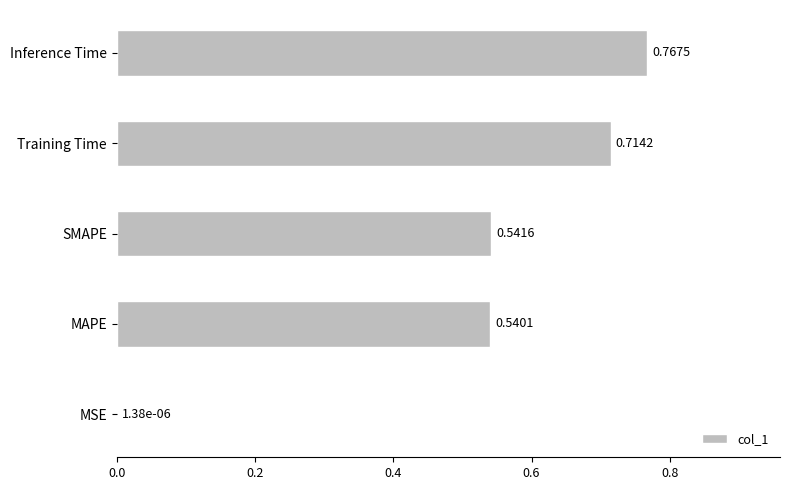

What is the sum of the values at Inference Time and MAPE?

1.3